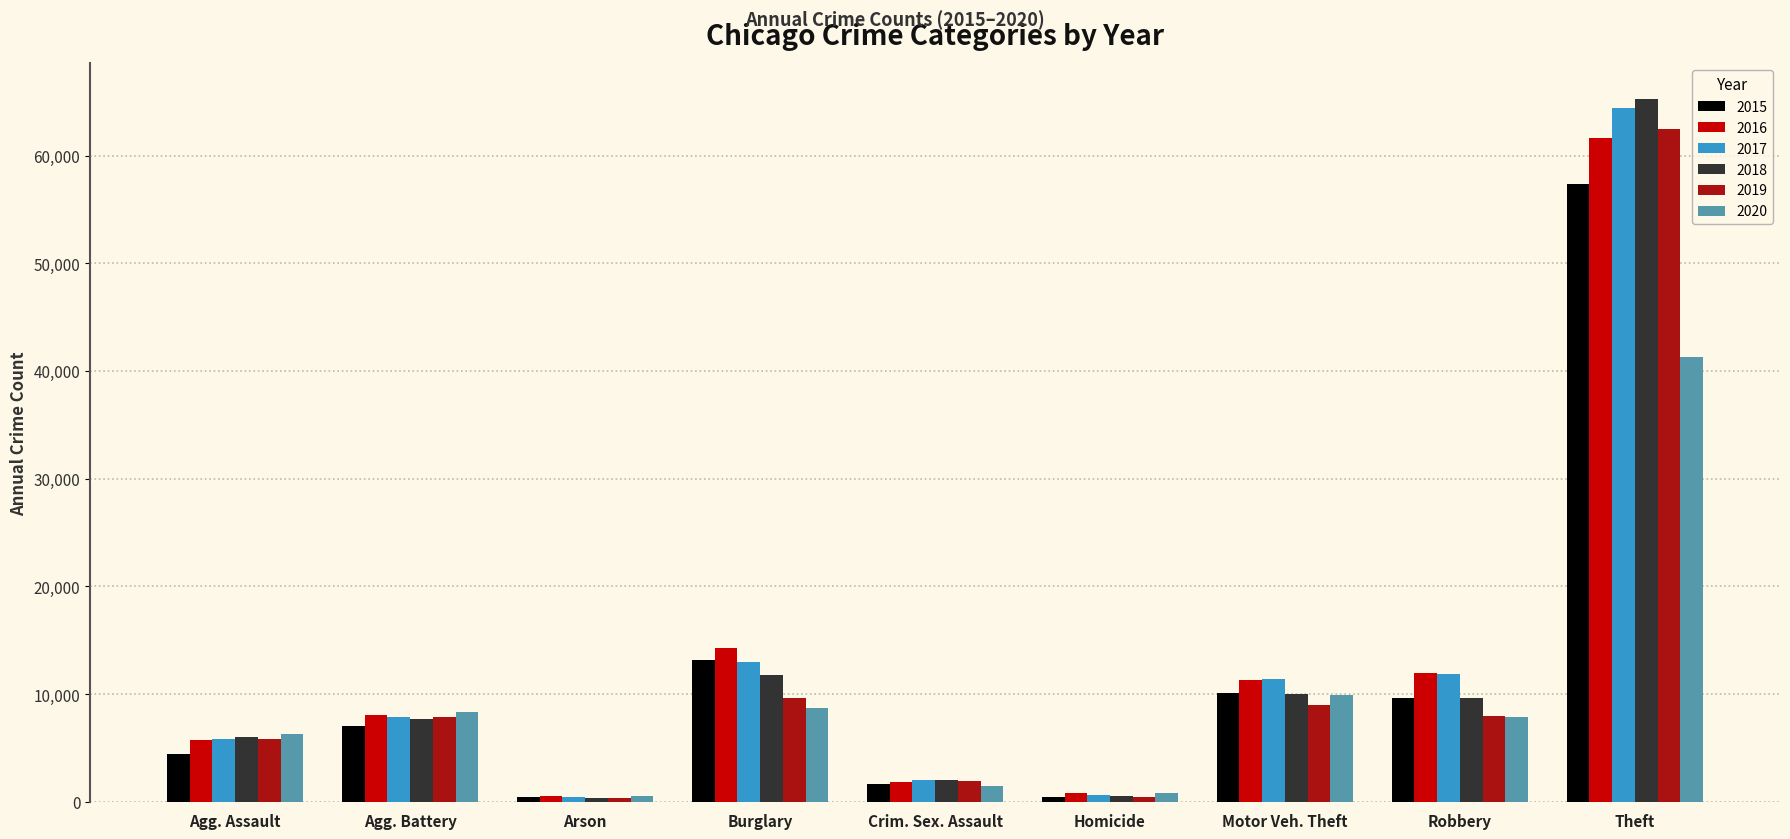

What is the total value across all series at Agg. Assault?

34094